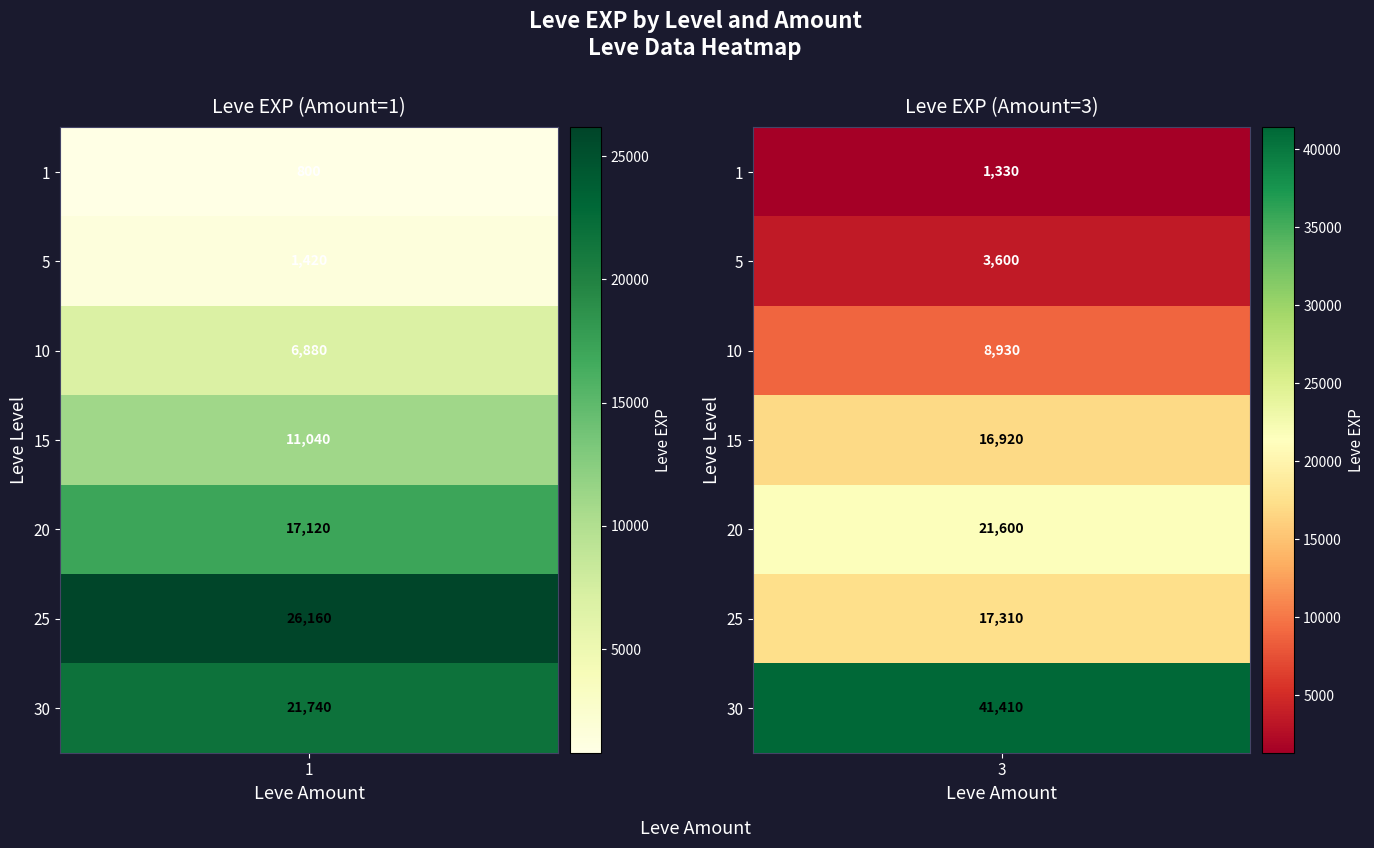

Which series has the largest range (max minus min)?

Leve EXP (Amount=3)